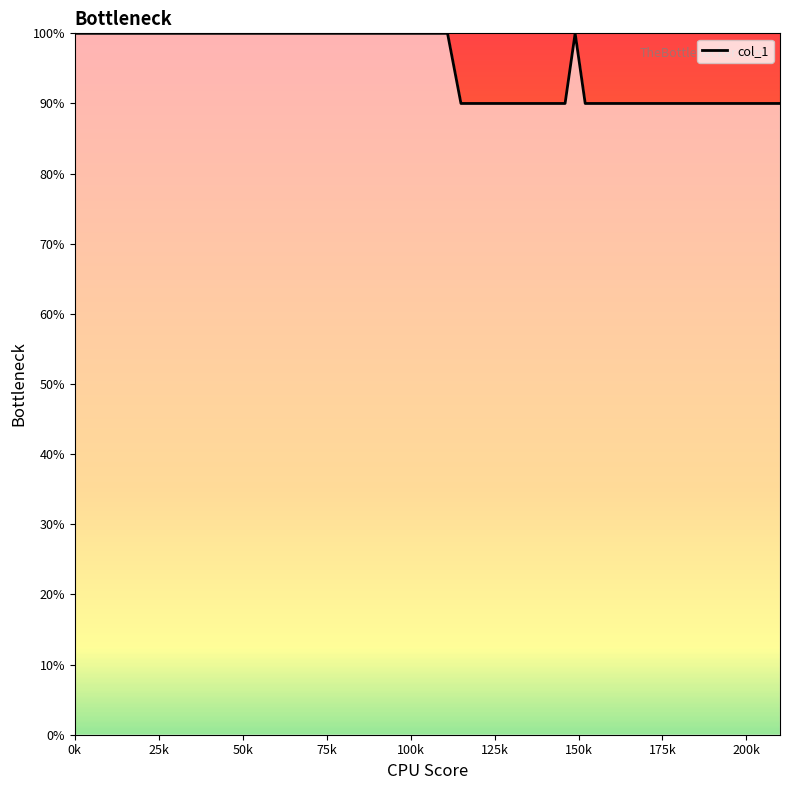

True or false: the data has more than 0 interior local peaks.

True